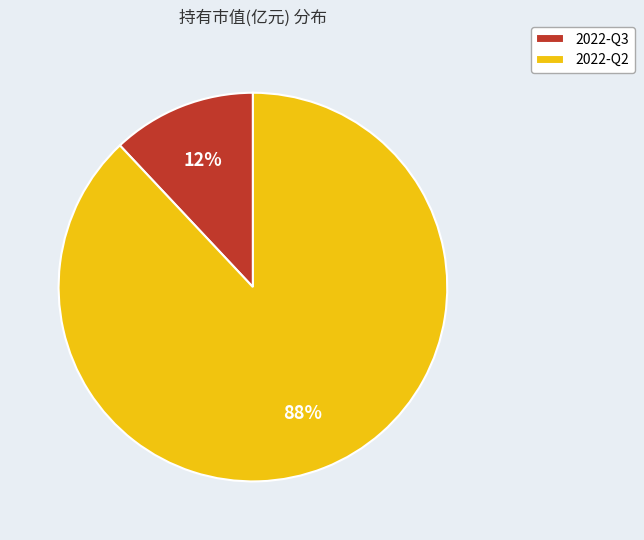

To the nearest percent, what percentage of the pie is 2022-Q3?

12%